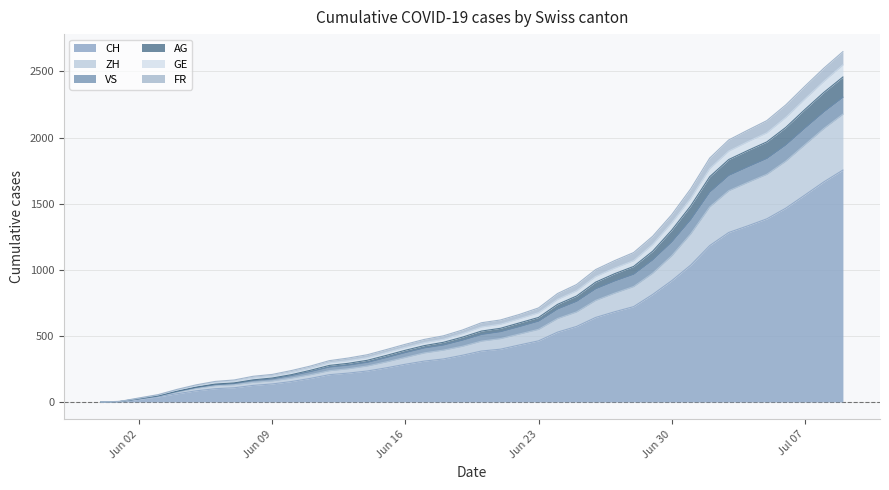

True or false: GE and AG cross at least once.

False